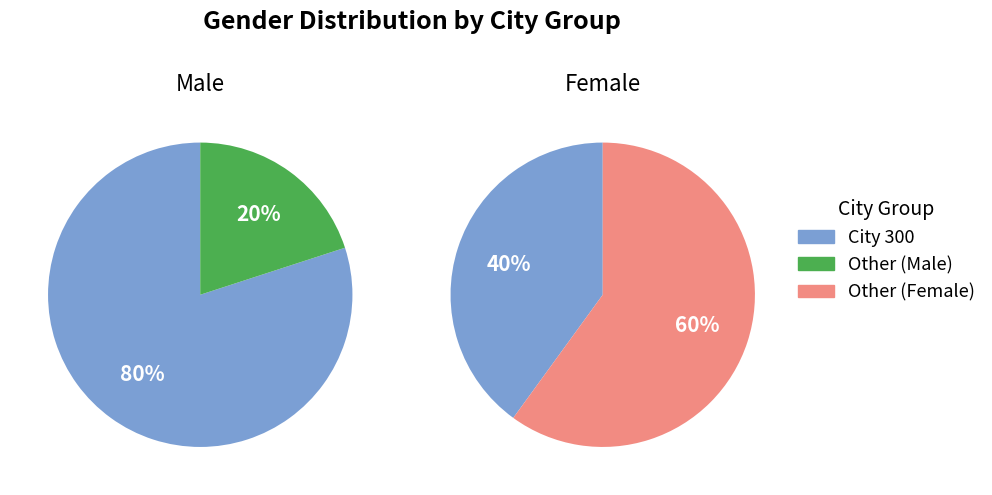

Rank the series by their maximum value, from highest to lowest.

Female, Male